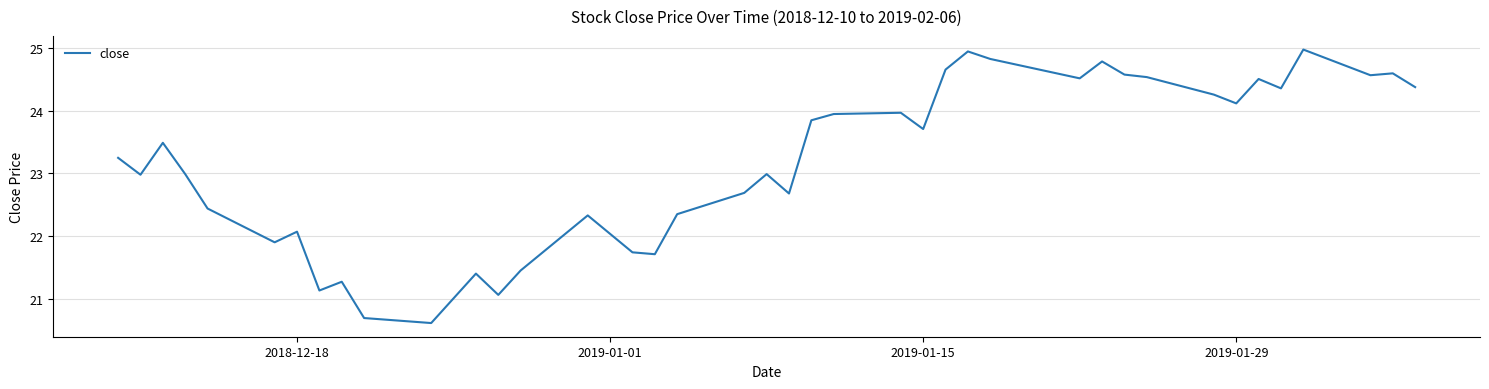

What is the smallest value displayed?

20.6